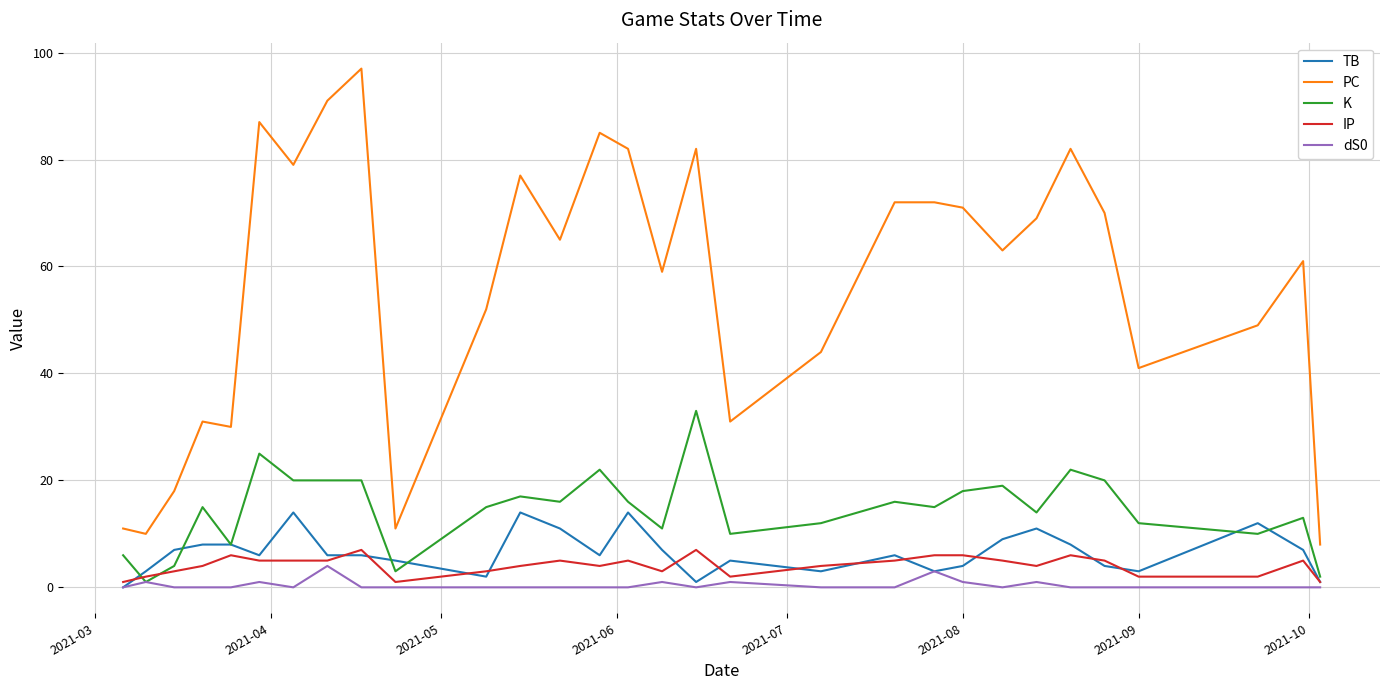

How many lines are shown in the chart?

5